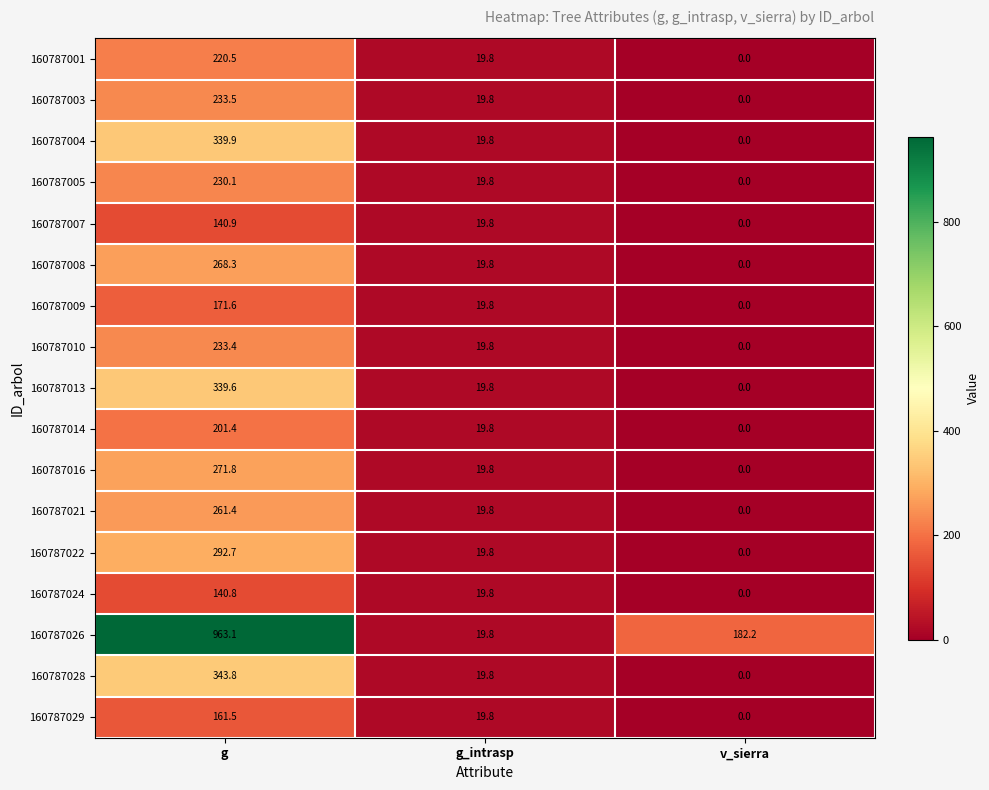

Which series has the largest range (max minus min)?

160787026